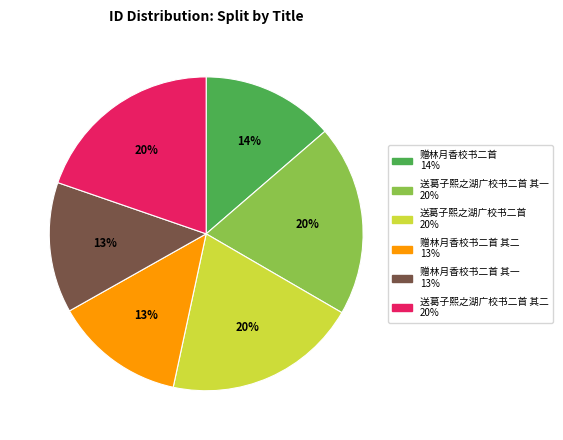

Is there a majority slice in this chart?

No